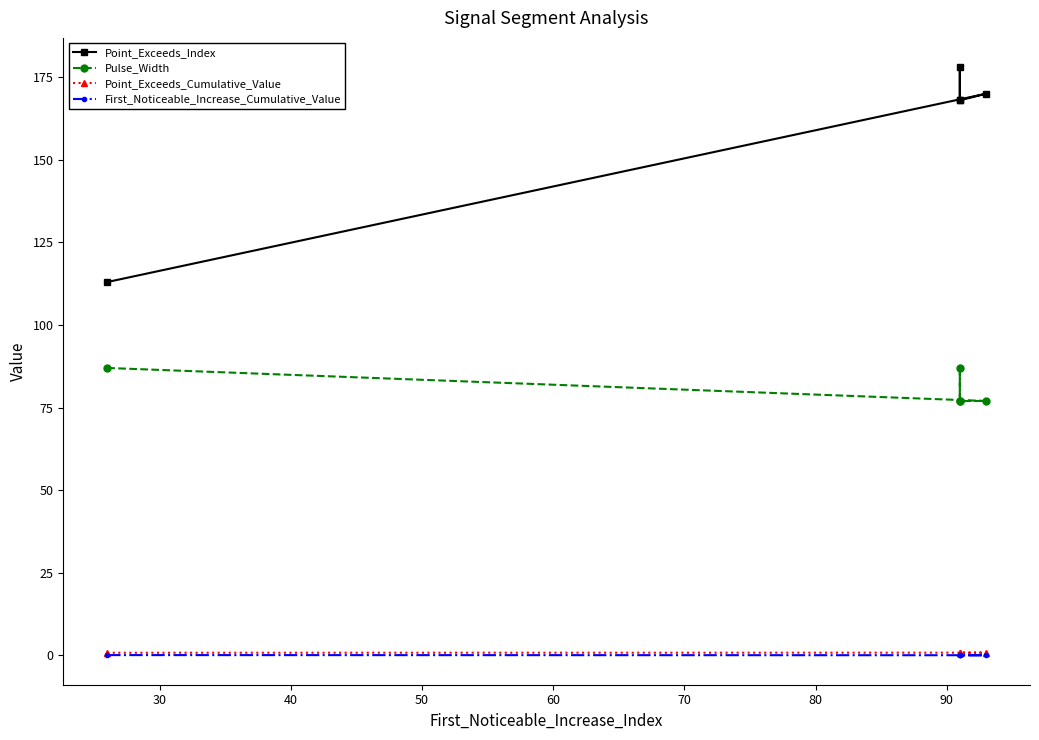

True or false: Pulse_Width and Point_Exceeds_Index cross at least once.

False